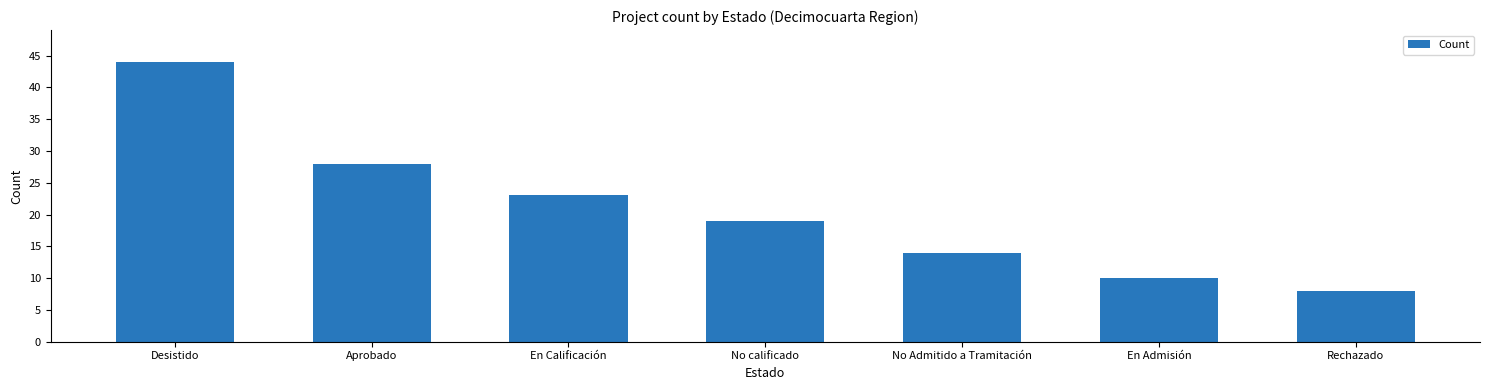

True or false: the data shows 13 at Aprobado.

False